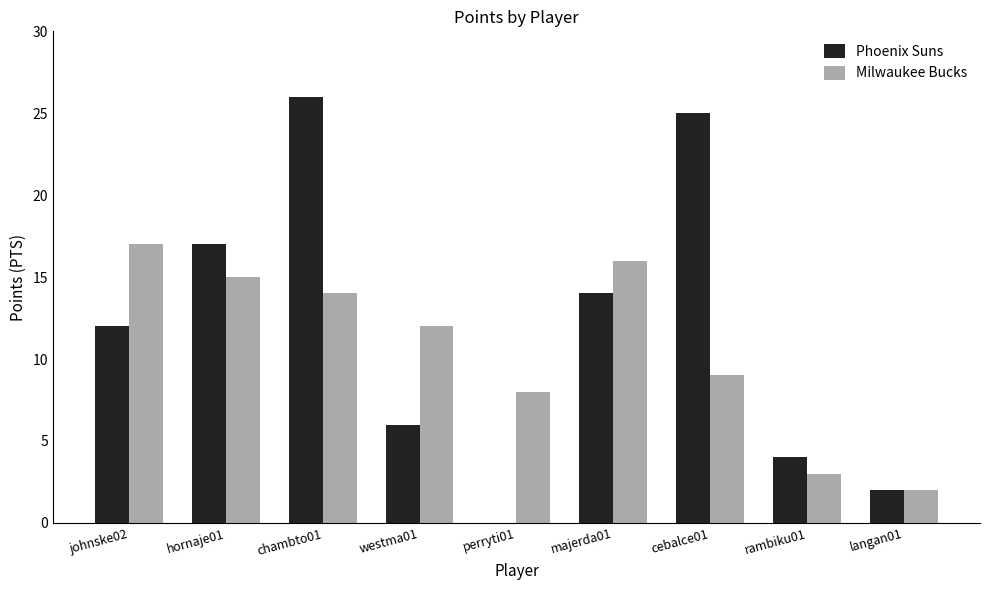

Which category has the highest value across all series?

chambto01